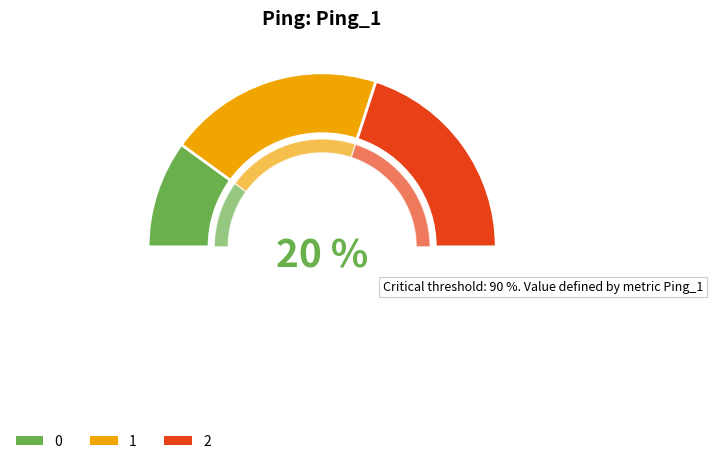

Is there a majority slice in this chart?

No